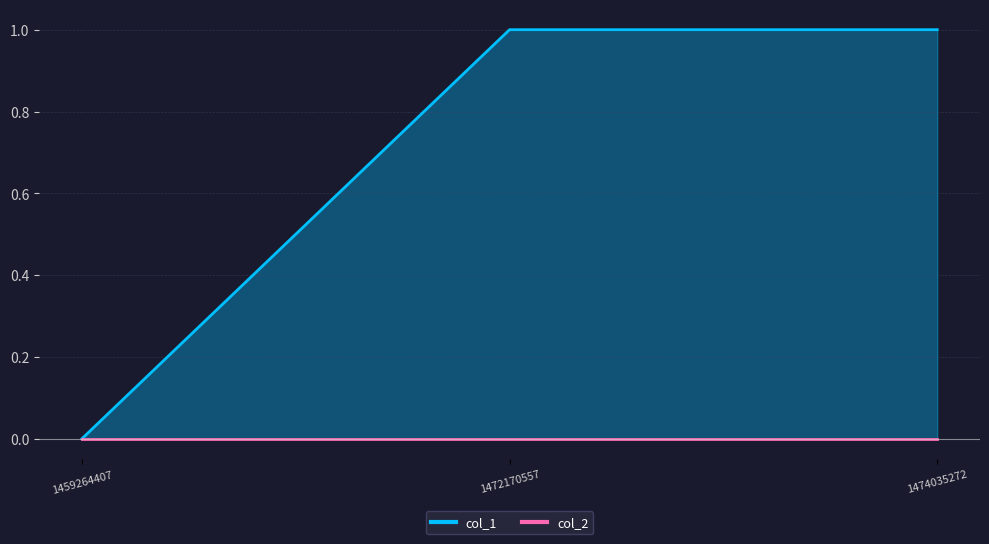

How many values are between 0 and 1?

3